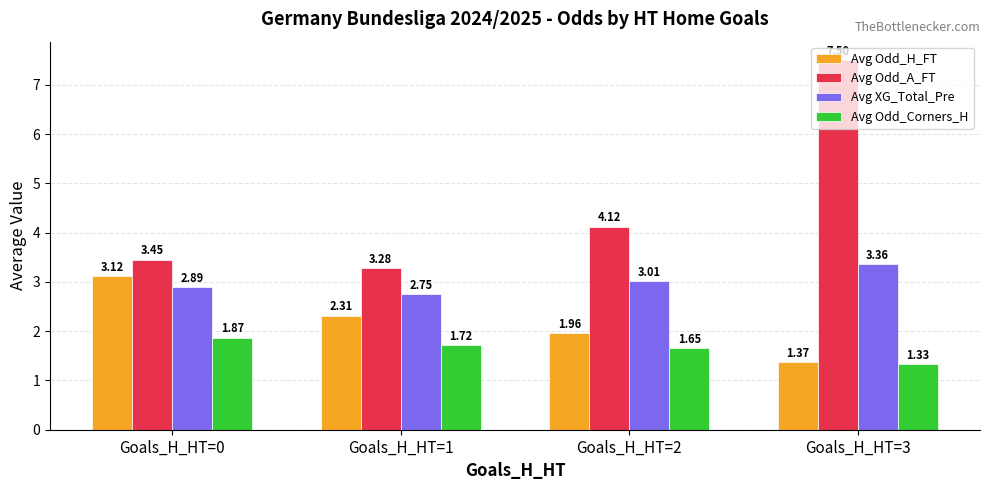

What value does the Avg XG_Total_Pre series have at Goals_H_HT=0?

2.9